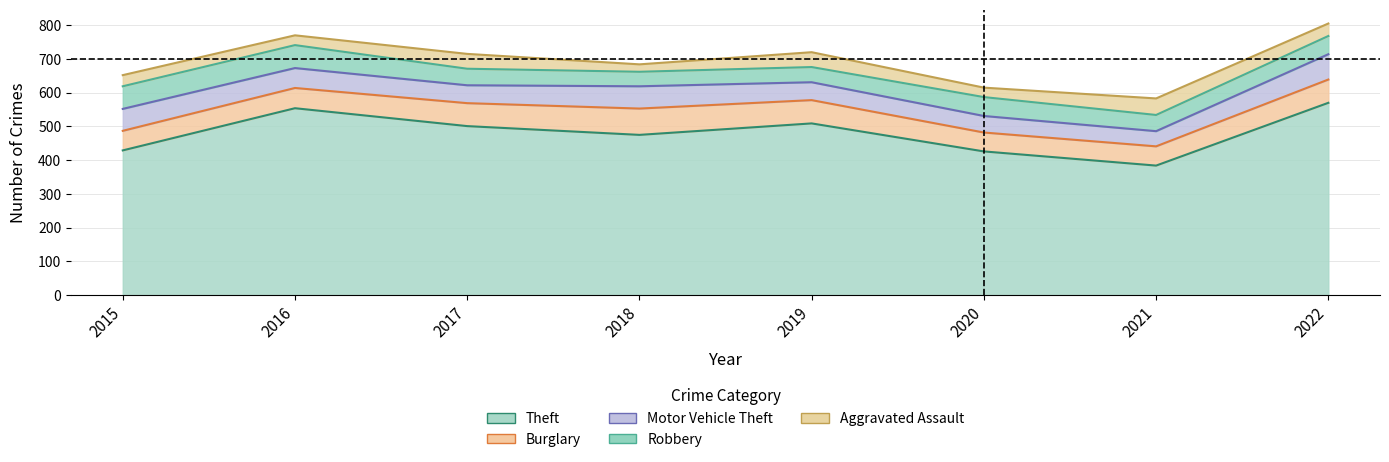

The value of Motor Vehicle Theft at 2021 is 26. True or false?

False